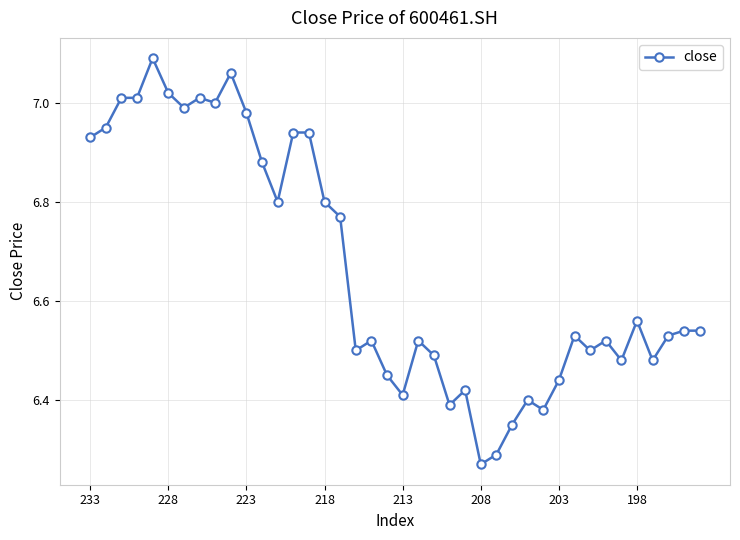

What is the average value?

6.7